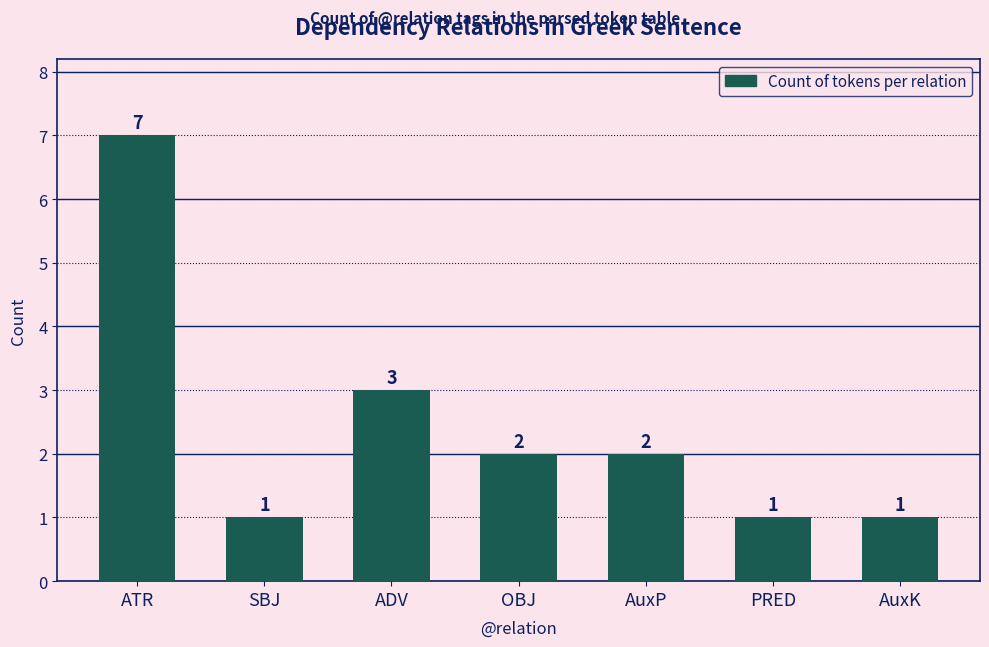

What position from the left is ADV?

3